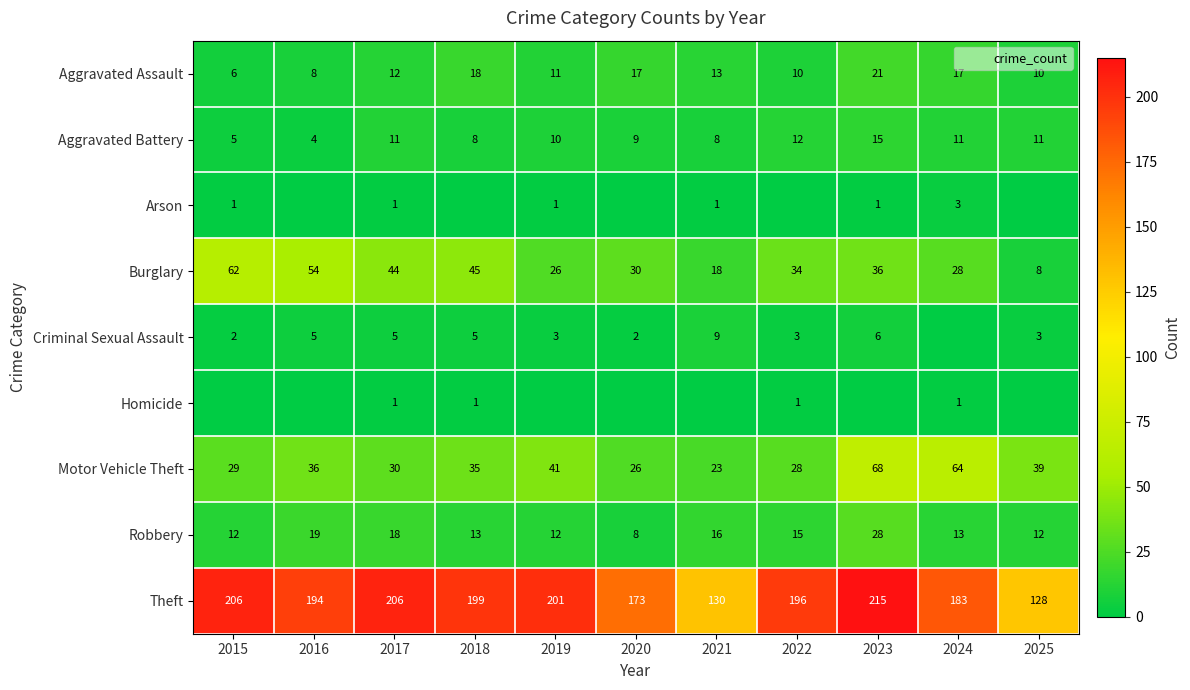

List the series in order of their peak value, highest first.

Theft, Motor Vehicle Theft, Burglary, Robbery, Aggravated Assault, Aggravated Battery, Criminal Sexual Assault, Arson, Homicide